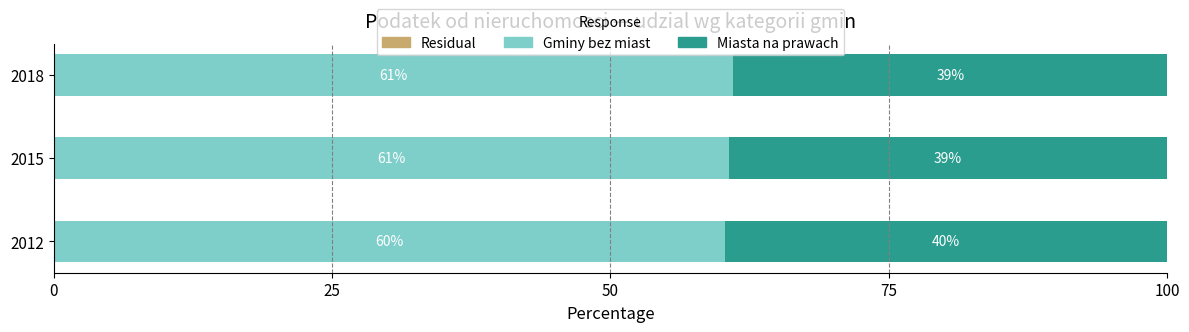

What is the total value across all series at 2012?

100.0